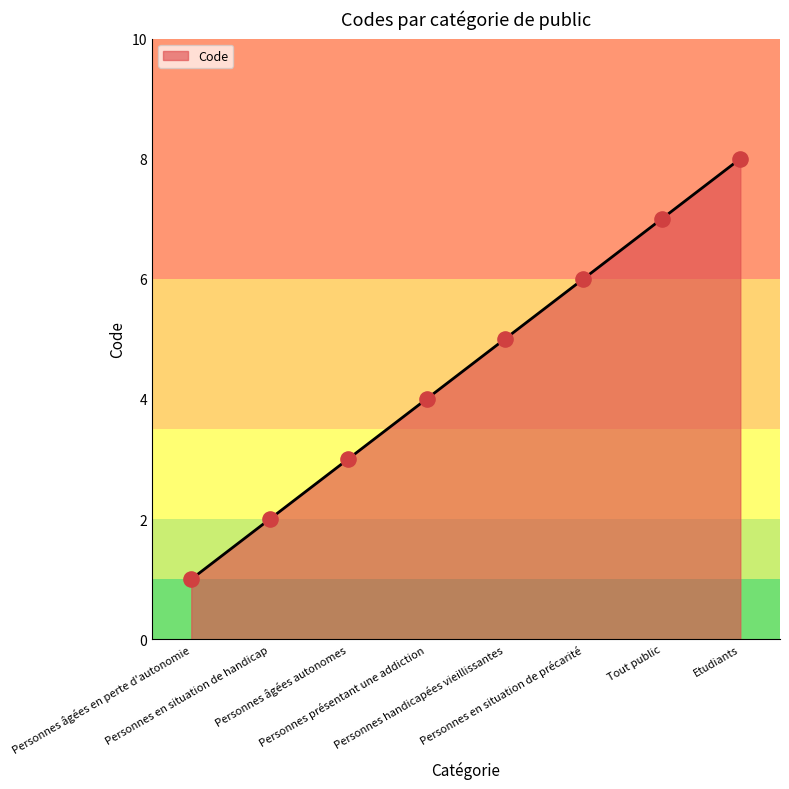

Which has a higher value, Personnes en situation de précarité or Personnes présentant une addiction?

Personnes en situation de précarité